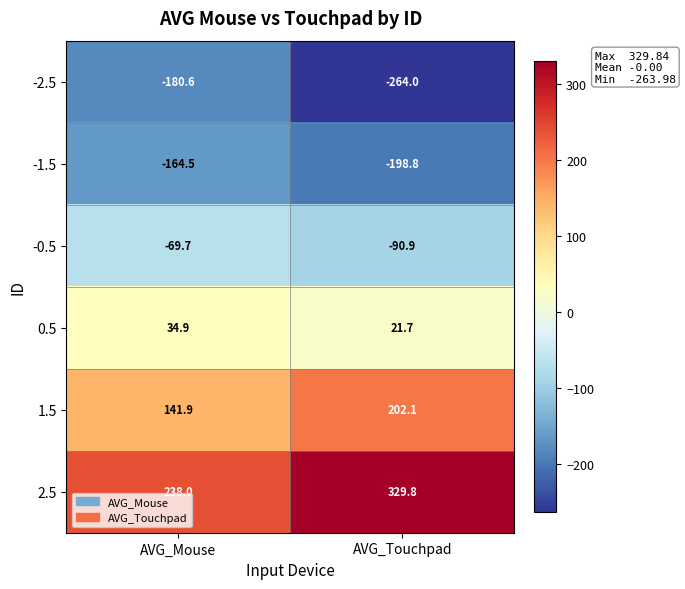

At which category does the chart reach its minimum across all series?

AVG_Touchpad